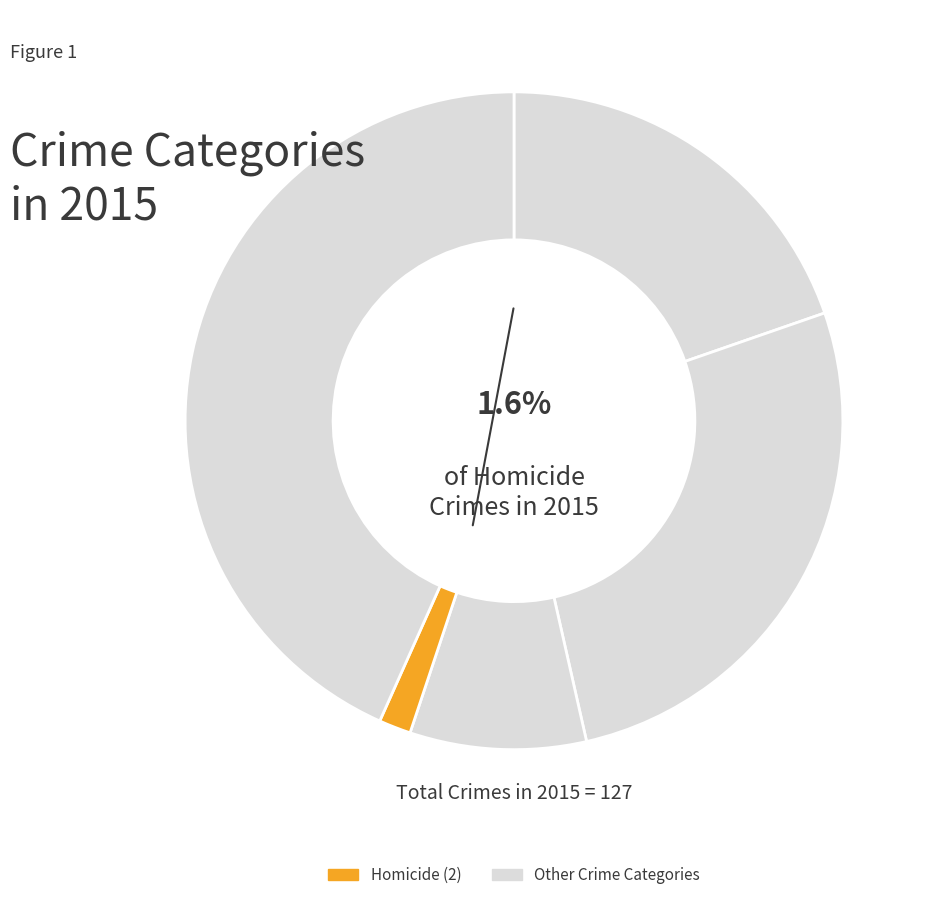

Is Aggravated Assault the majority of the pie?

No